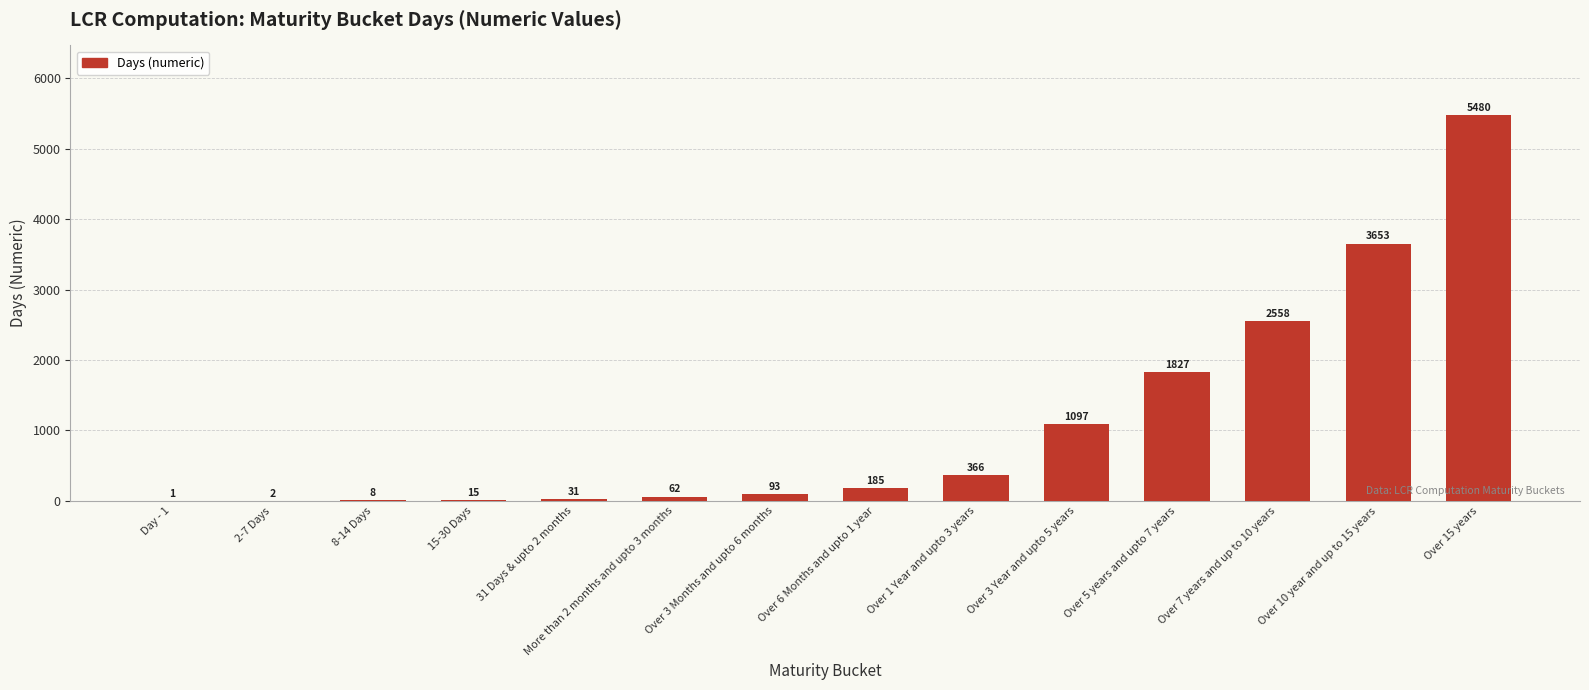

Count the number of categories in the chart.

14